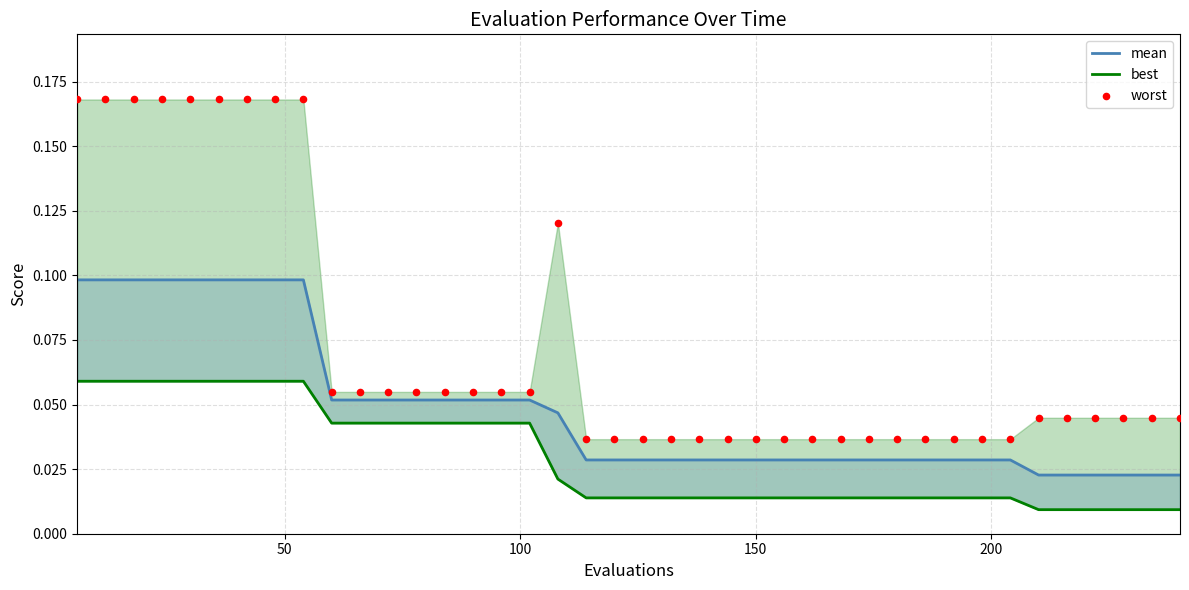

Which series has the largest total across all categories?

worst